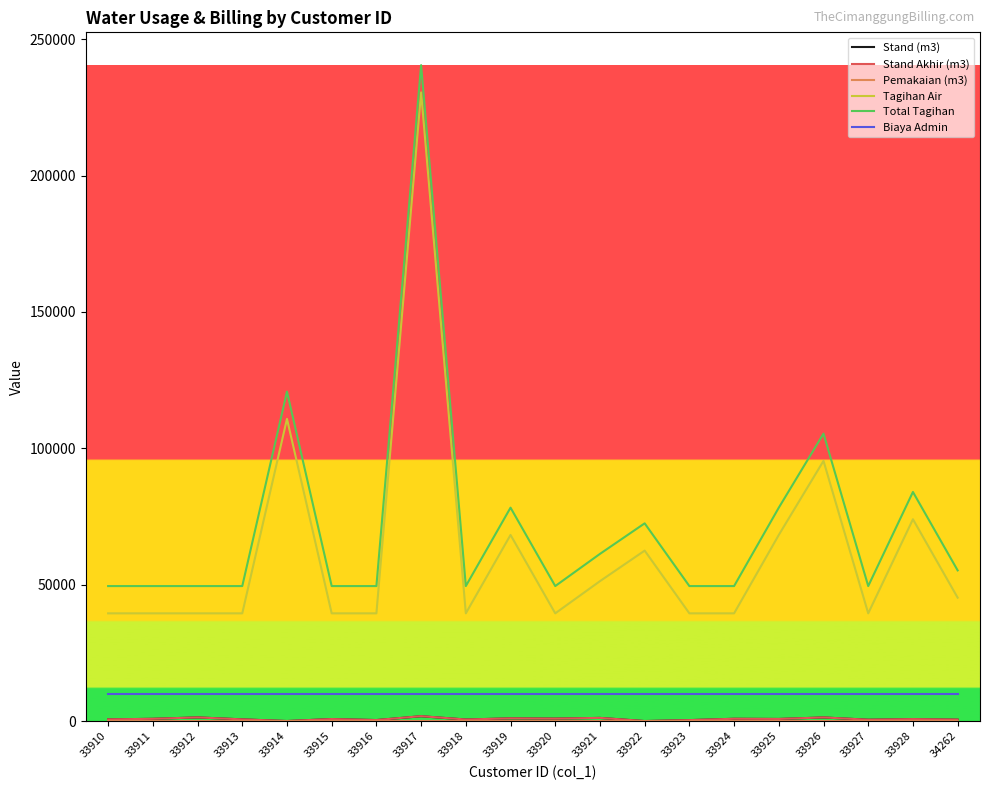

True or false: Total Tagihan has more than 1 points higher than both neighbors.

True